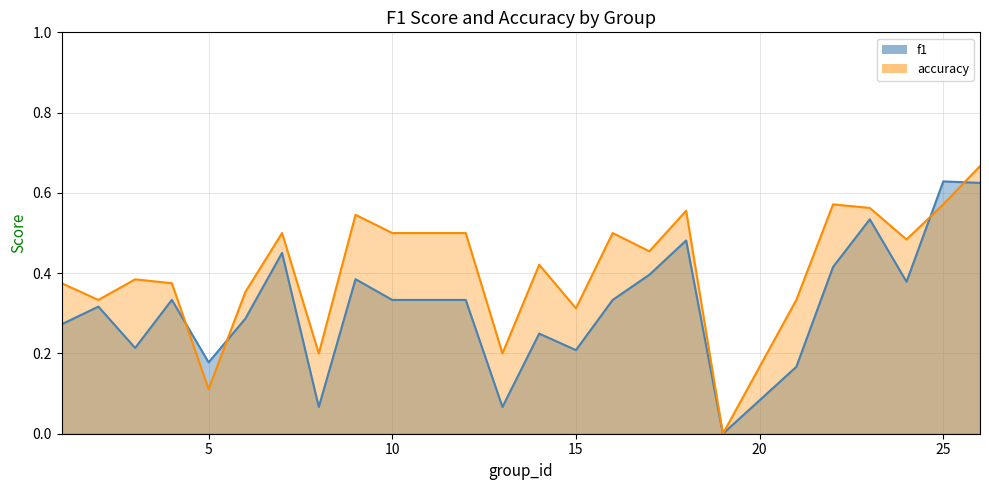

Reading right to left, extract all data points from this chart.

f1: 26=0.6	25=0.6	24=0.4	23=0.5	22=0.4	21=0.2	19=0.0	18=0.5	17=0.4	16=0.3	15=0.2	14=0.2	13=0.1	12=0.3	10=0.3	9=0.4	8=0.1	7=0.5	6=0.3	5=0.2	4=0.3	3=0.2	2=0.3	1=0.3
accuracy: 26=0.7	25=0.6	24=0.5	23=0.6	22=0.6	21=0.3	19=0.0	18=0.6	17=0.5	16=0.5	15=0.3	14=0.4	13=0.2	12=0.5	10=0.5	9=0.5	8=0.2	7=0.5	6=0.4	5=0.1	4=0.4	3=0.4	2=0.3	1=0.4